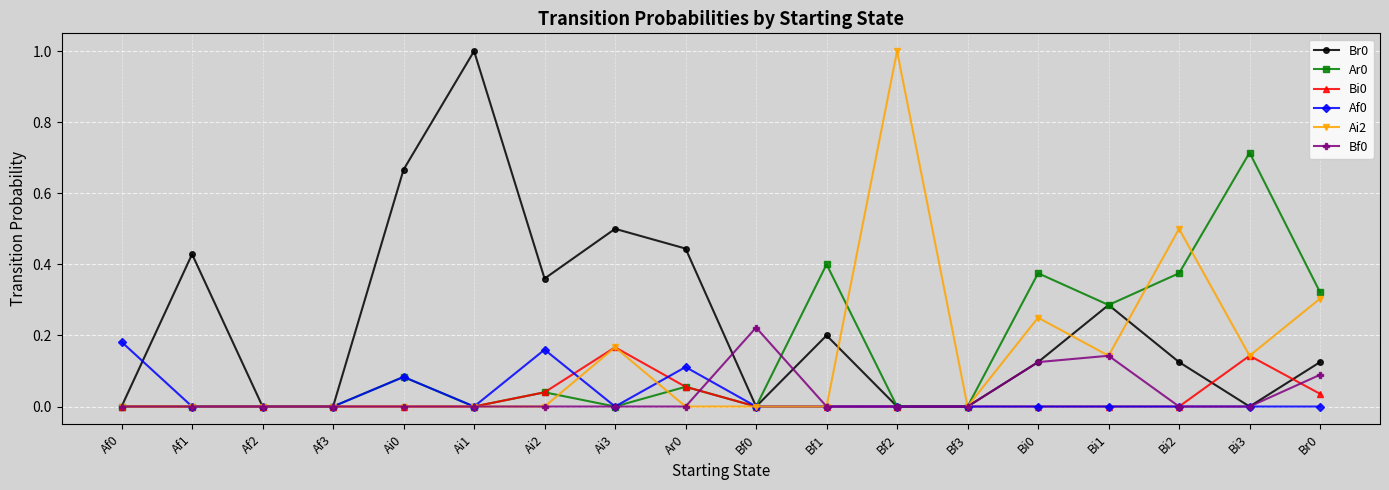

Which series changed the most between Bf2 and Br0?

Ai2